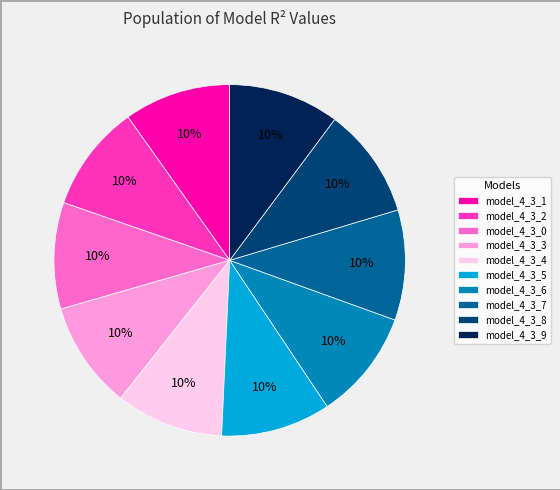

The model_4_3_6 slice represents 10% of the pie. True or false?

True